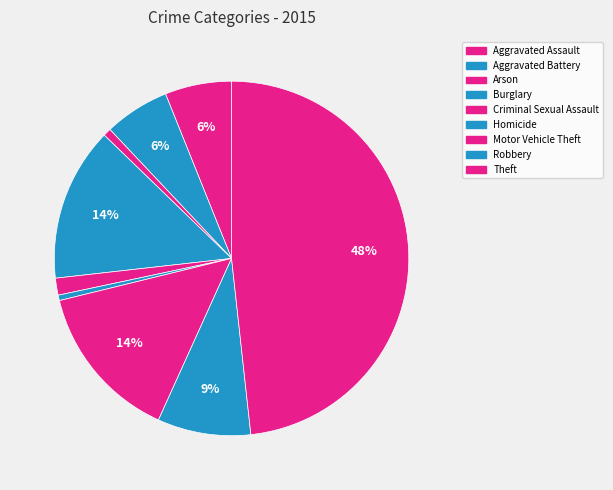

Count the number of slices in the pie.

9